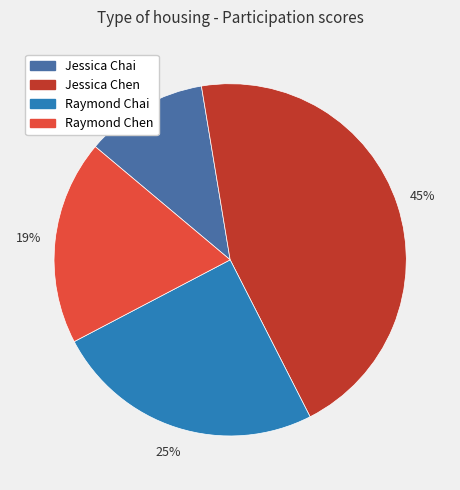

Rank the categories by value from highest to lowest.

Jessica Chen, Raymond Chai, Raymond Chen, Jessica Chai